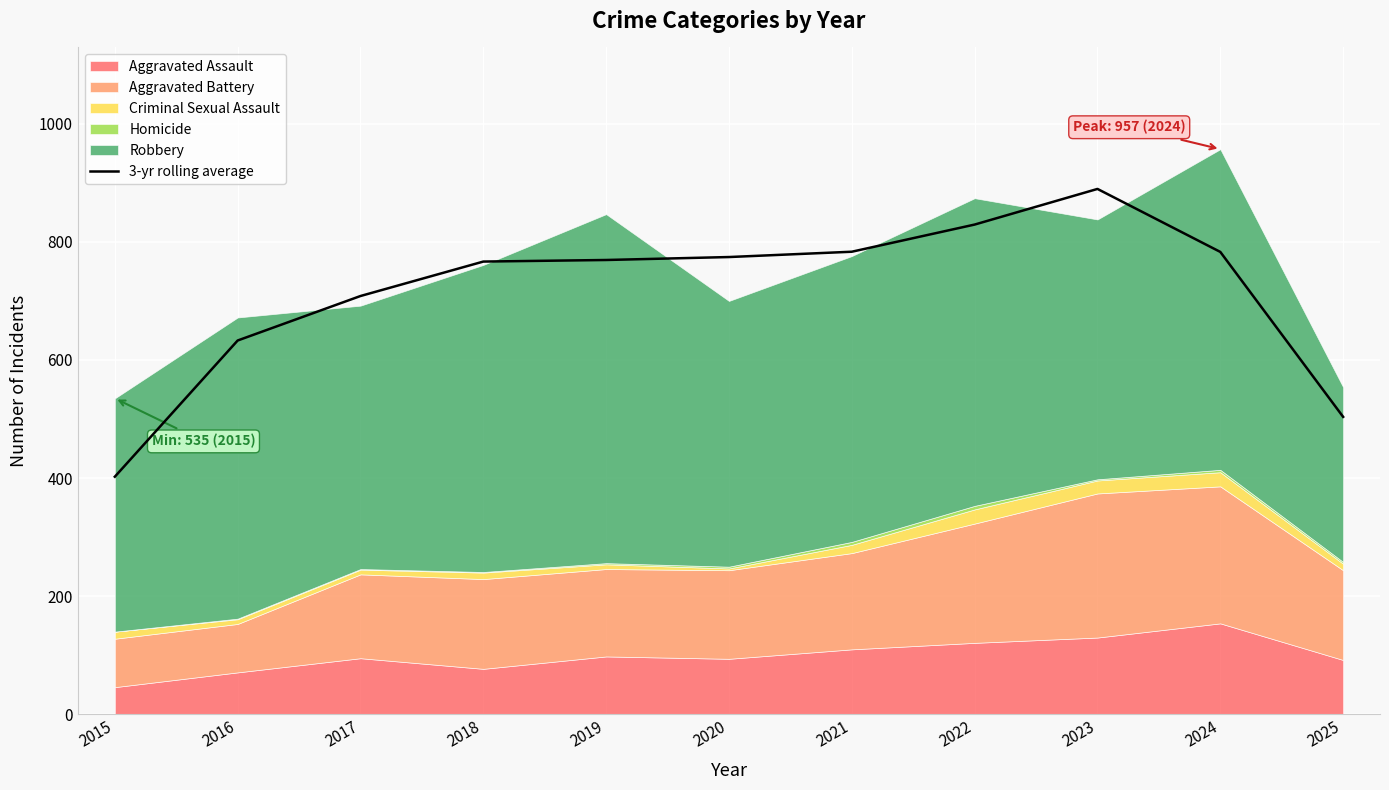

Which label corresponds to the largest value in the chart?

2023